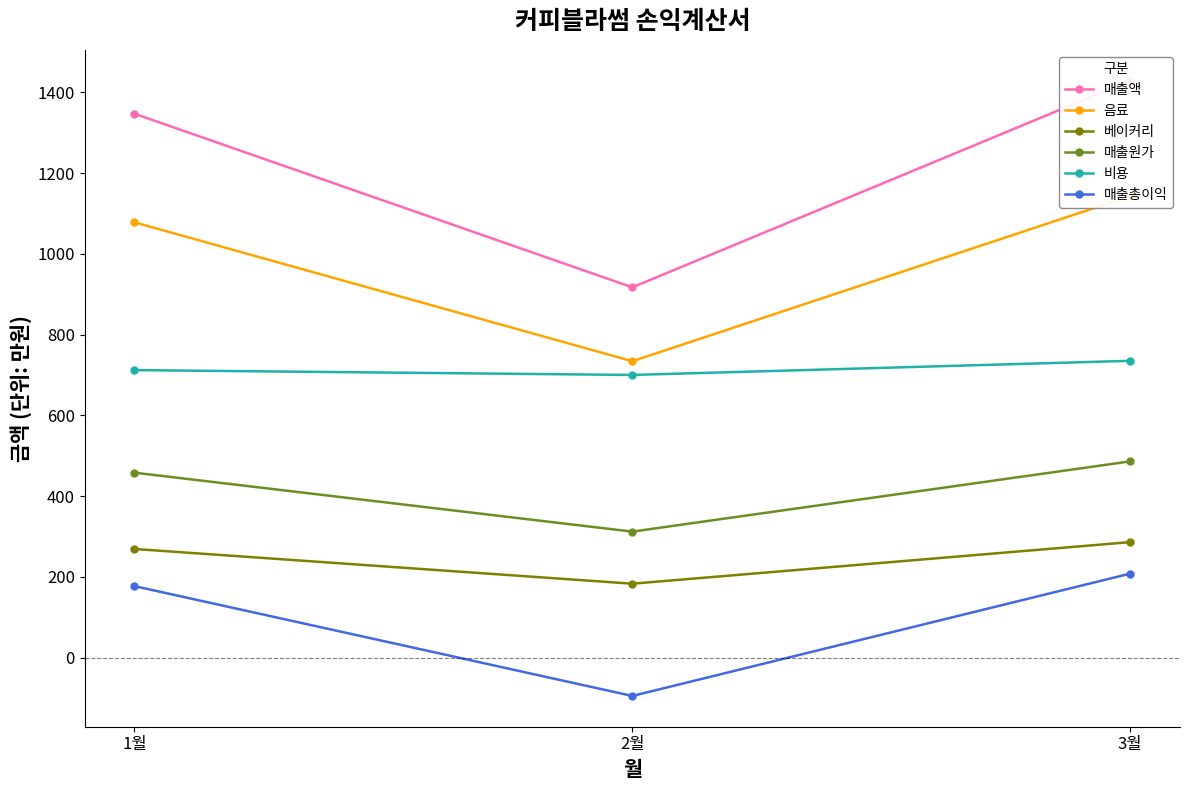

How many lines are shown in the chart?

6